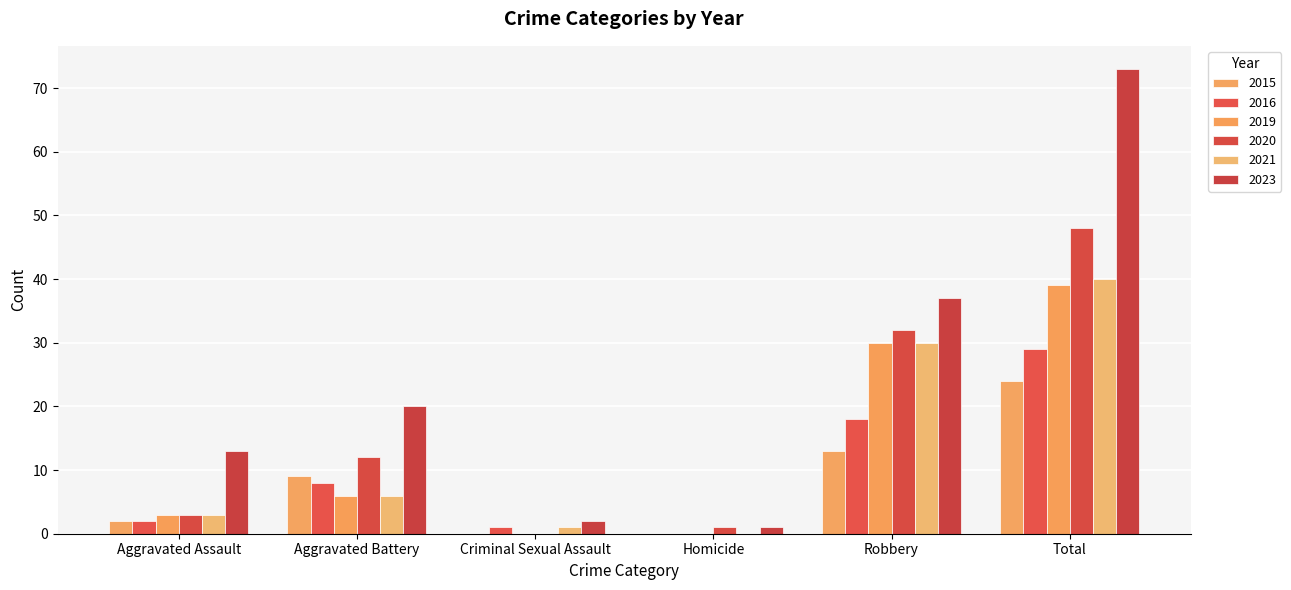

What is the sum of all 2015 values?

48